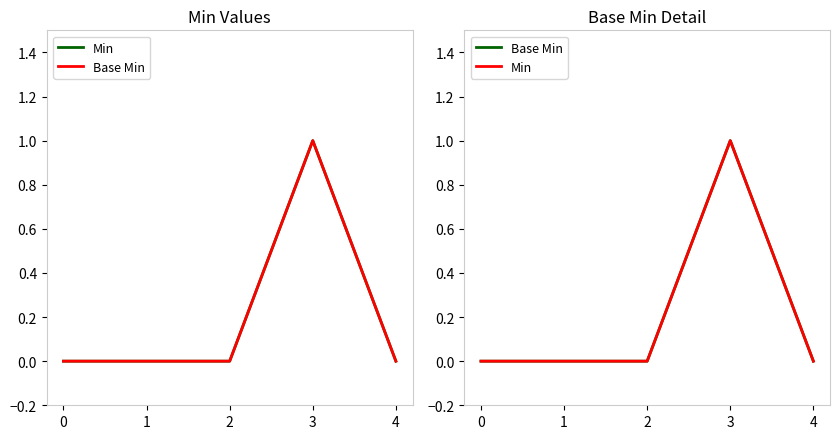

Does the chart have visible grid lines?

No